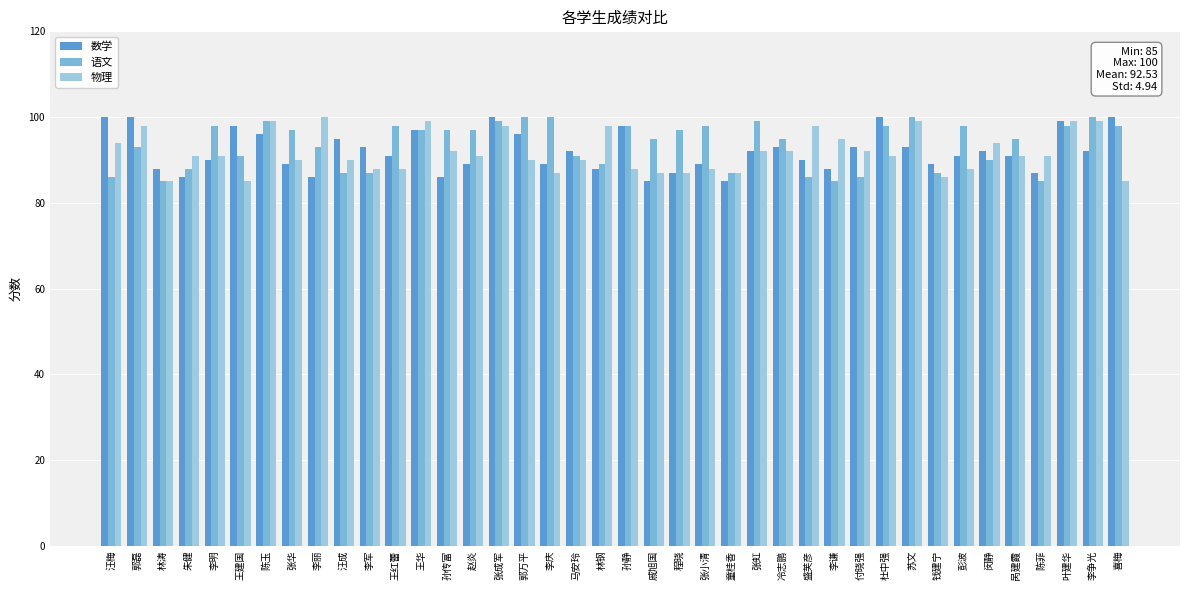

The value of 物理 at 童桂香 is 20. True or false?

False